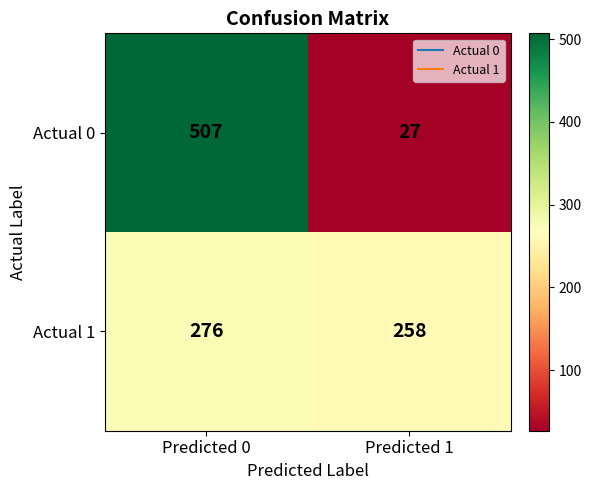

What is the spread (max minus min) of values at Predicted 0?

231